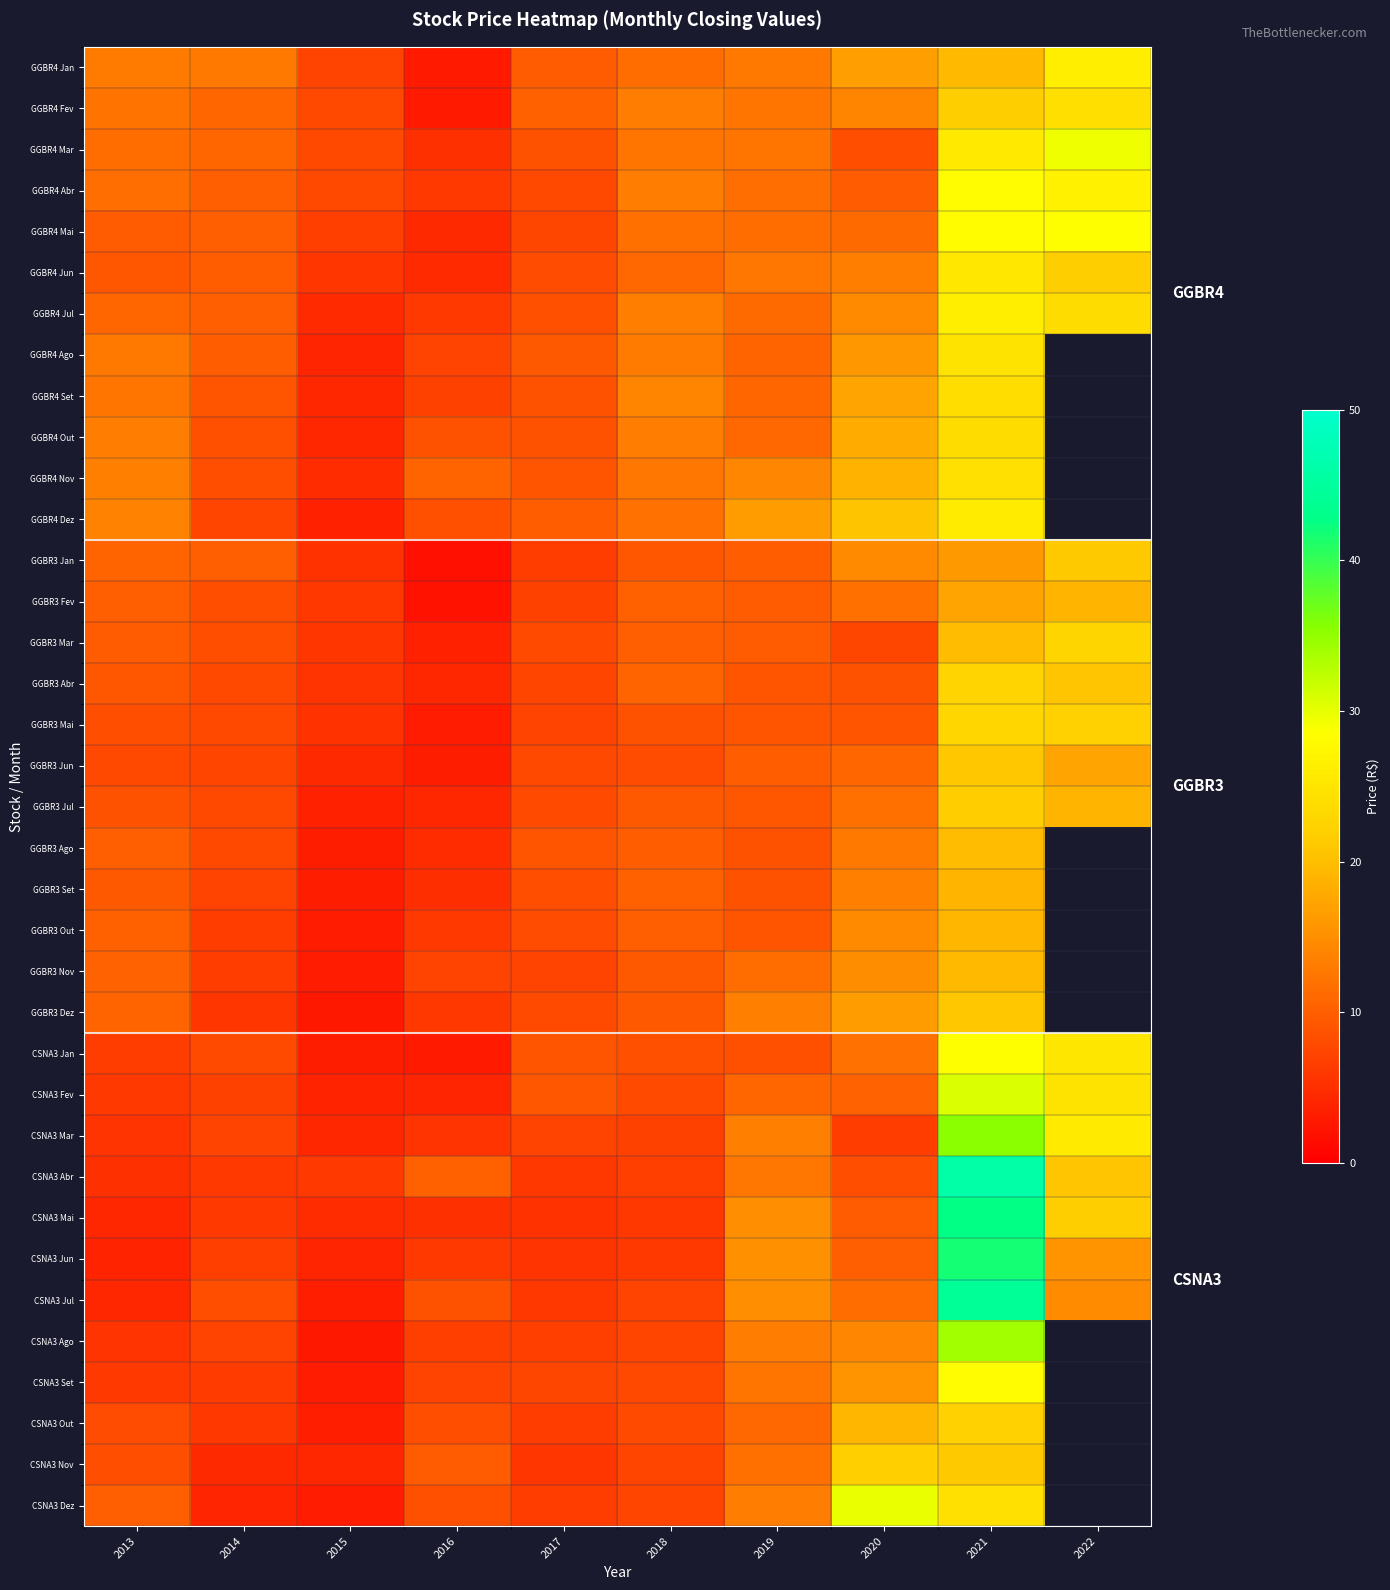

Which series has the largest range (max minus min)?

CSNA3 Abr